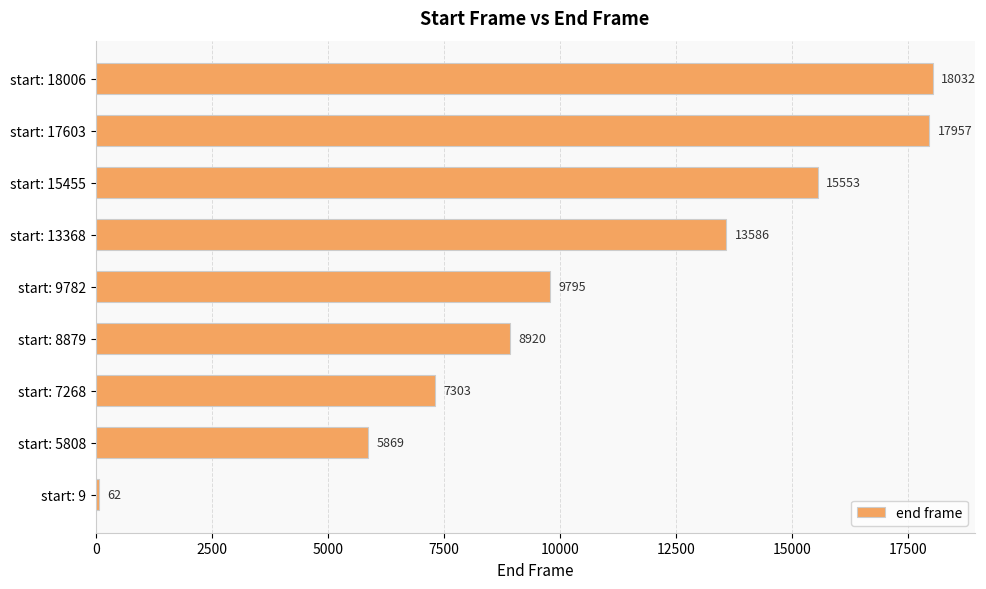

List the labels in order of value, smallest first.

start: 9, start: 5808, start: 7268, start: 8879, start: 9782, start: 13368, start: 15455, start: 17603, start: 18006